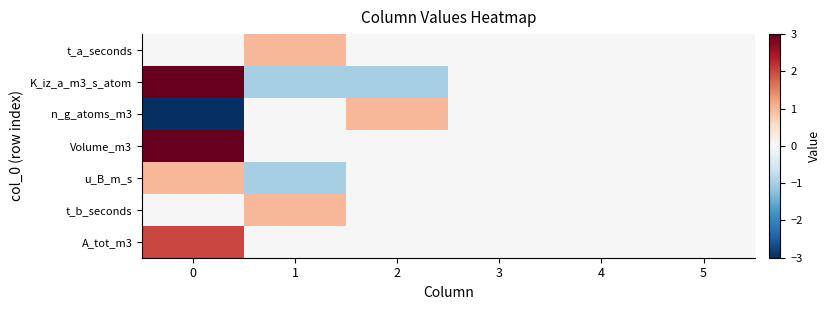

Read the Volume_m3 value at 0.

3